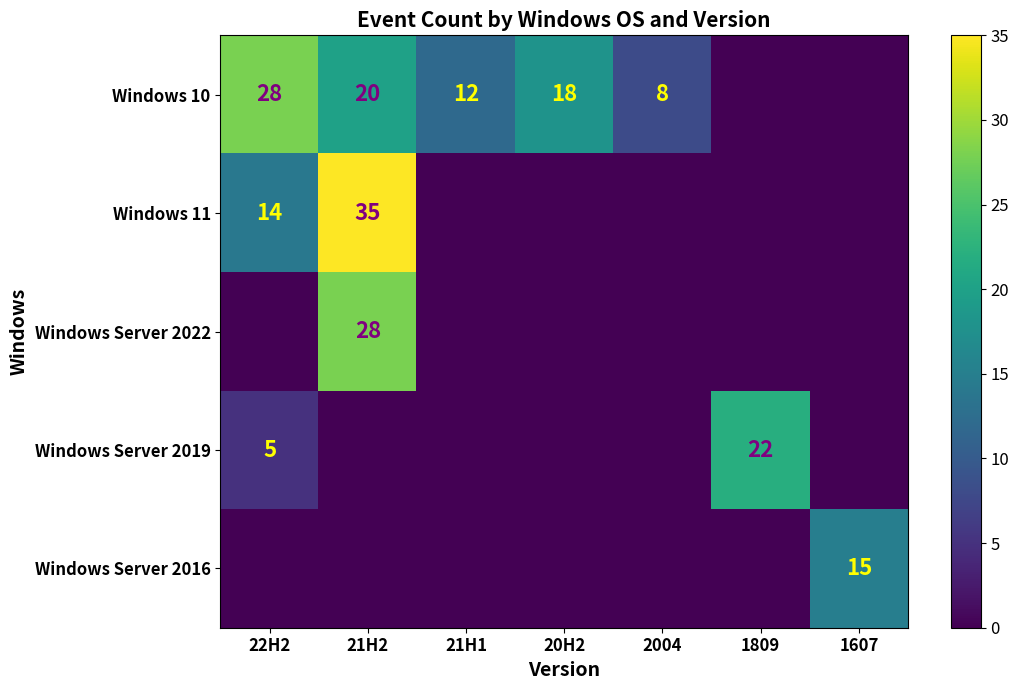

What is the sum of the Windows 10 values at 21H1 and 20H2?

30